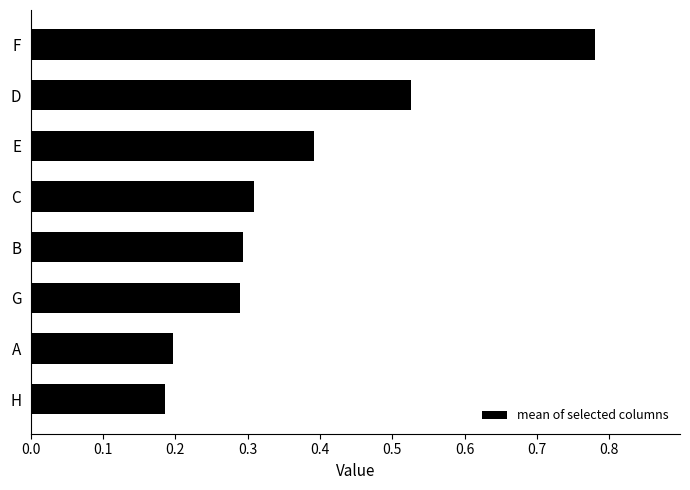

How many data points does each series have?

8